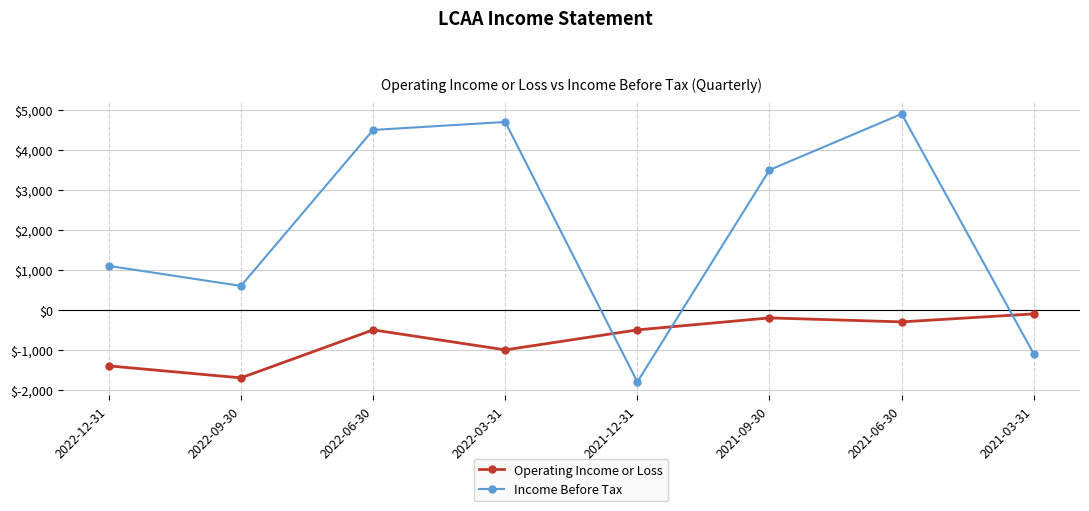

Which series has the widest spread of values?

Income Before Tax